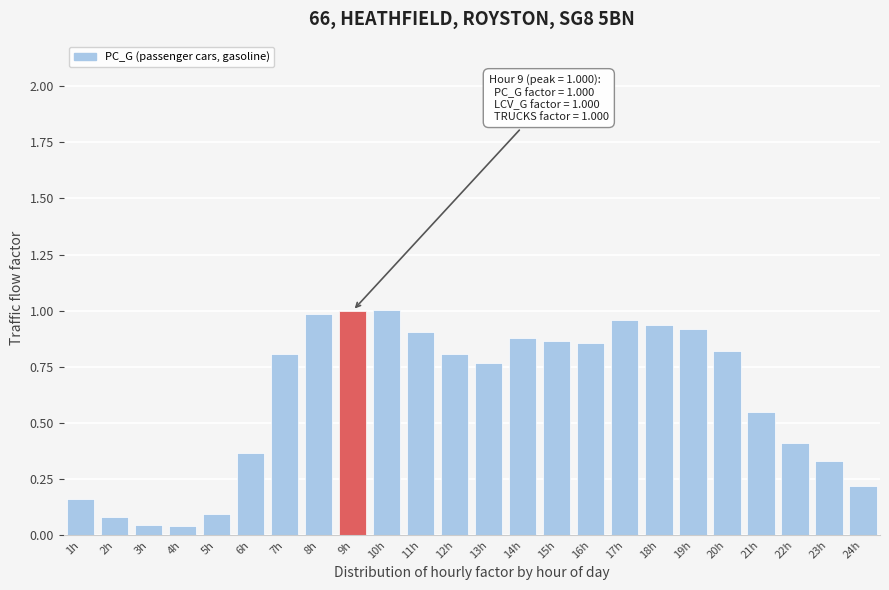

What is the average value?

0.6